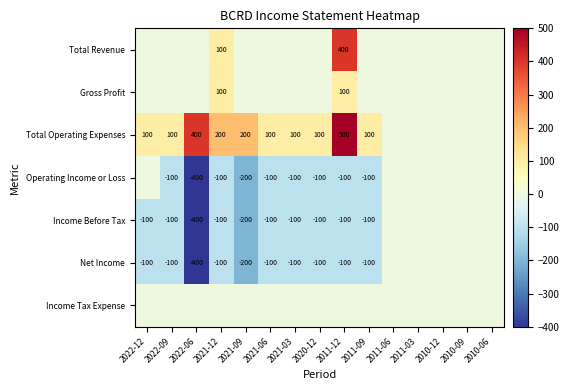

At how many categories does at least one series exceed 227?

2